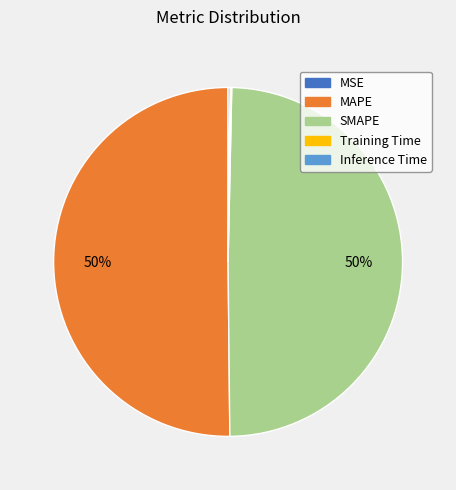

To the nearest percent, what is the difference between the largest and smallest slice percentages?

50%